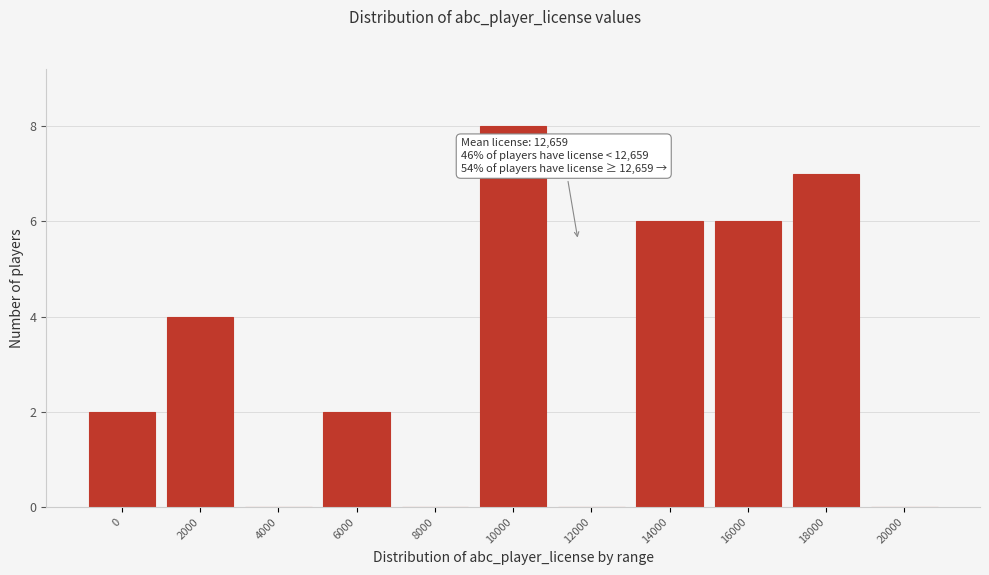

Reading right to left, transcribe all the data shown in this chart.

20000=0	18000=7	16000=6	14000=6	12000=0	10000=8	8000=0	6000=2	4000=0	2000=4	0=2